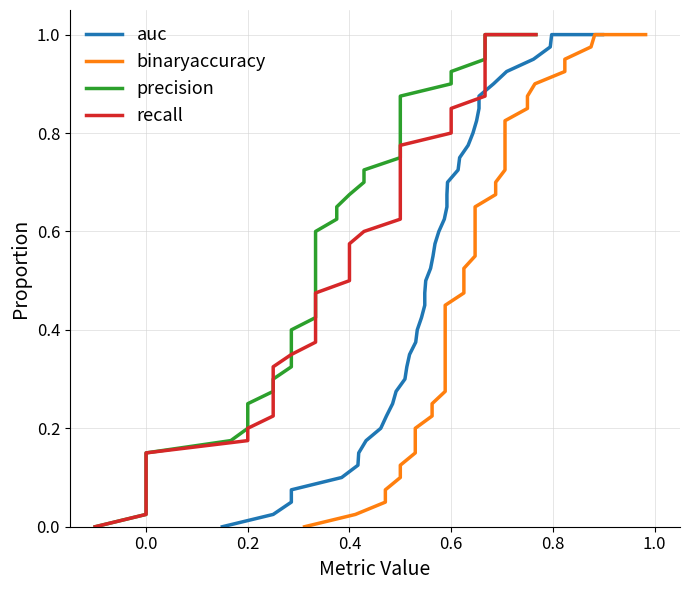

What are all the series names shown in the legend?

auc, binaryaccuracy, precision, recall